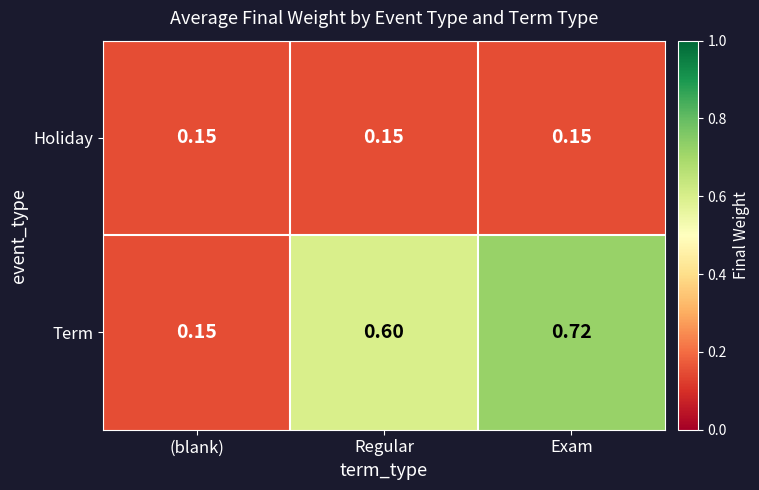

At which category is the sum across all series the highest?

Exam